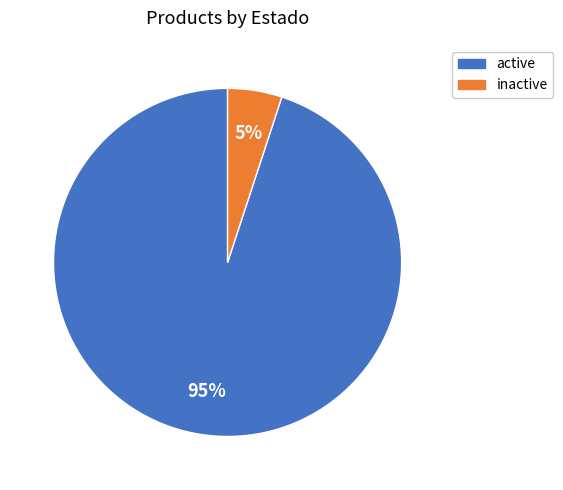

Count the number of slices in the pie.

2